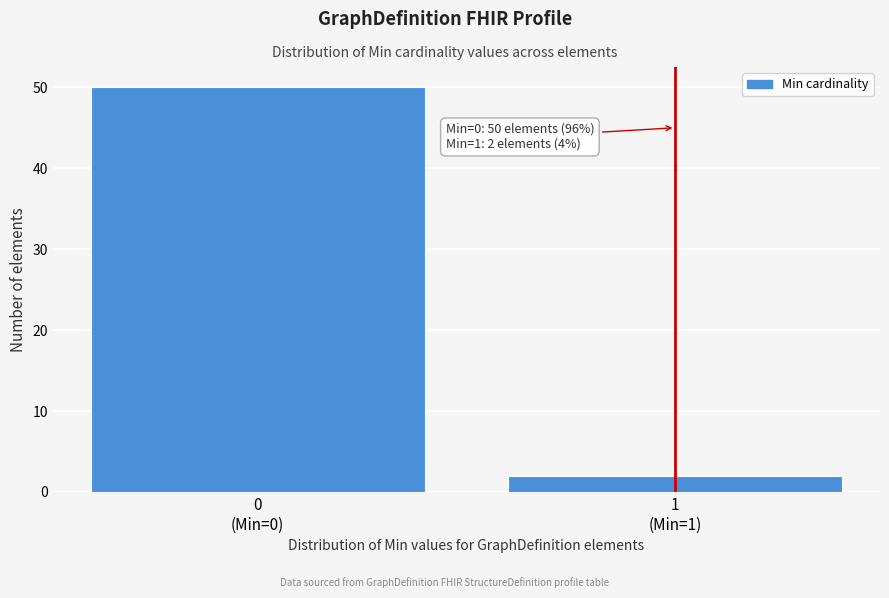

Reading left to right, extract all data points from this chart.

50	2